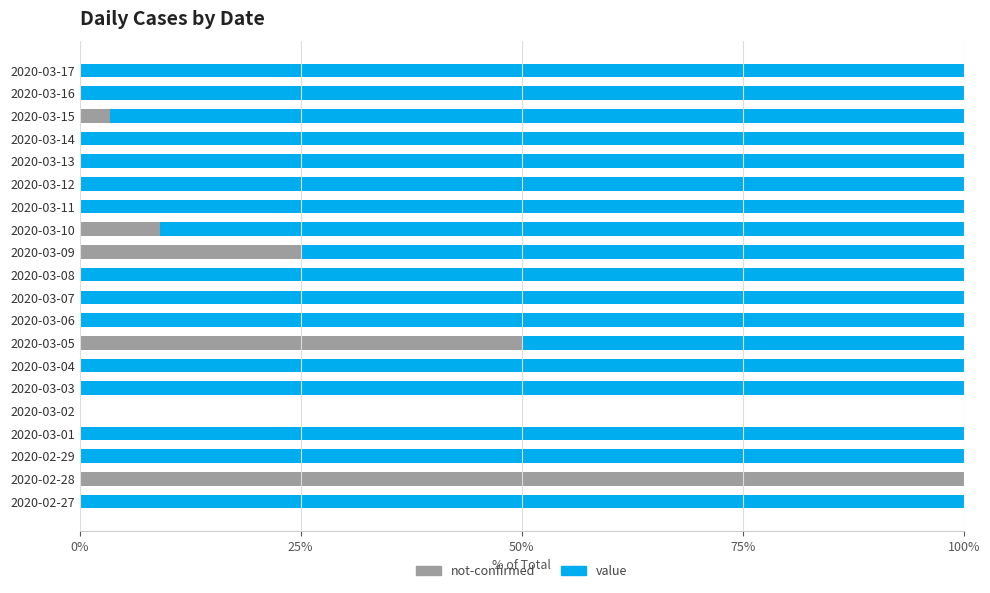

What is the total value across all series at 2020-03-16?

100.0